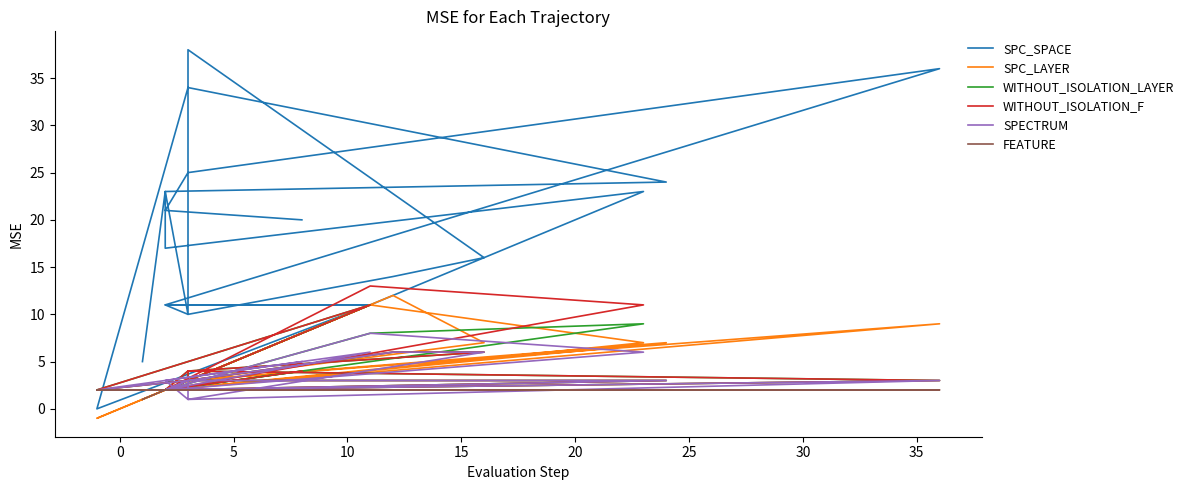

Rank the series by their maximum value, from lowest to highest.

FEATURE, SPECTRUM, WITHOUT_ISOLATION_LAYER, SPC_LAYER, WITHOUT_ISOLATION_F, SPC_SPACE